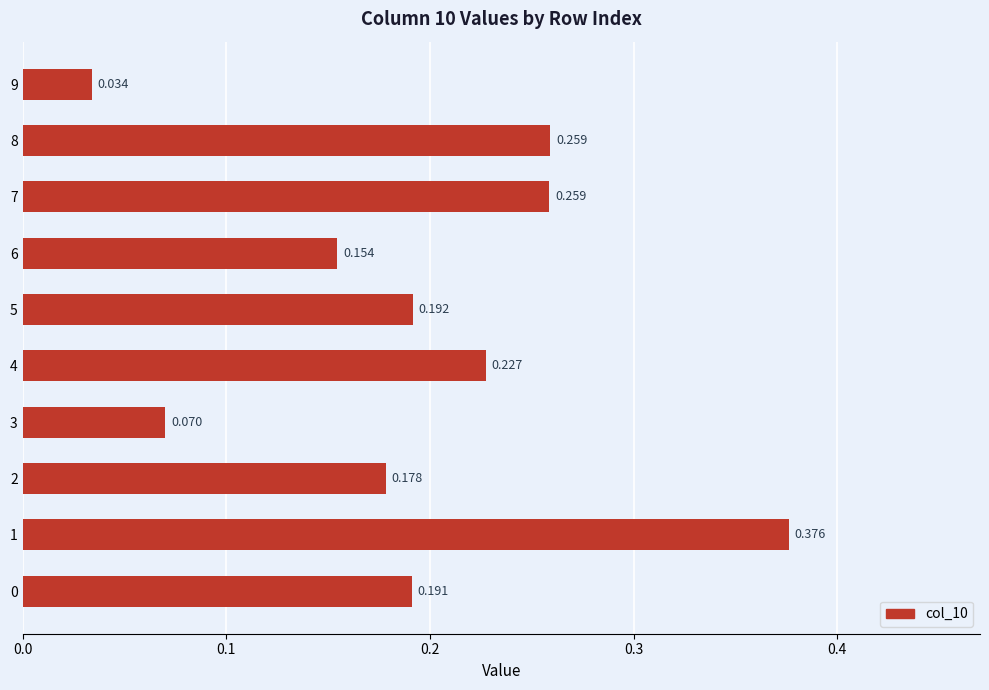

The chart shows a value of 0.4 at 7. True or false?

False